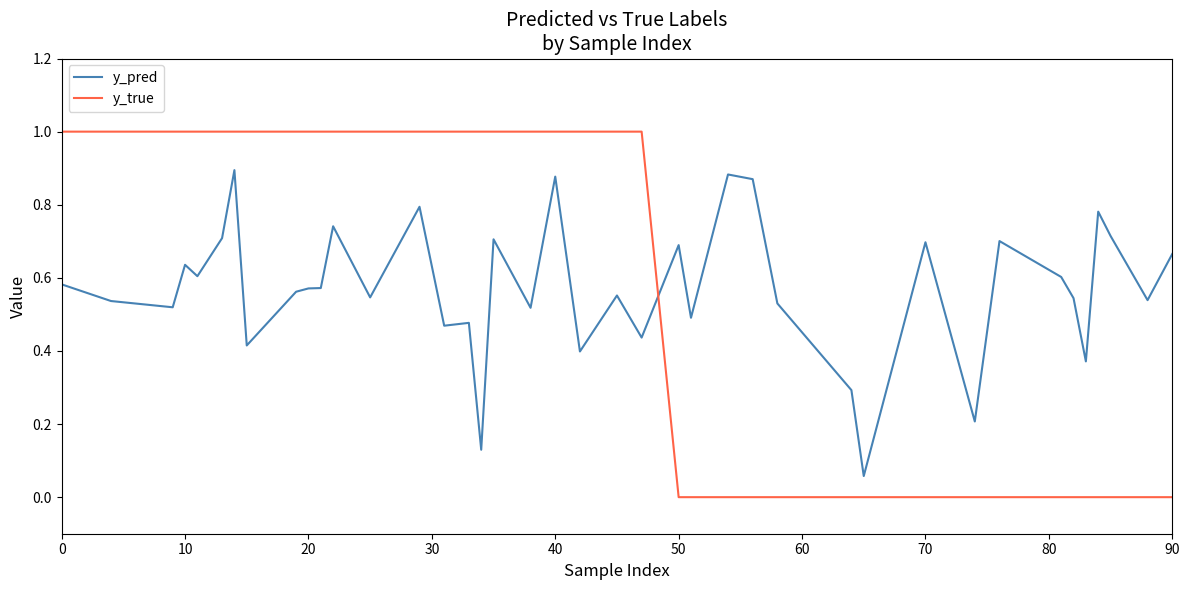

Rank the series by their maximum value, from highest to lowest.

y_true, y_pred